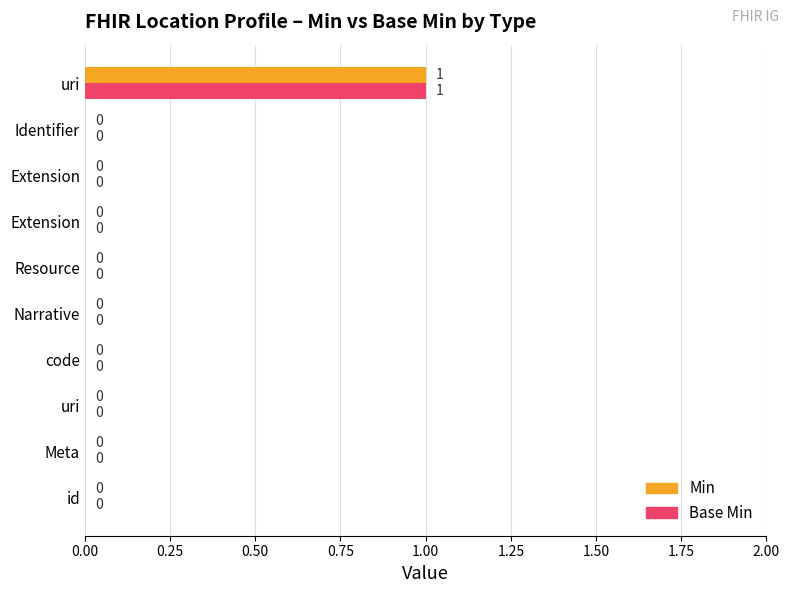

What are all the series names shown in the legend?

Min, Base Min